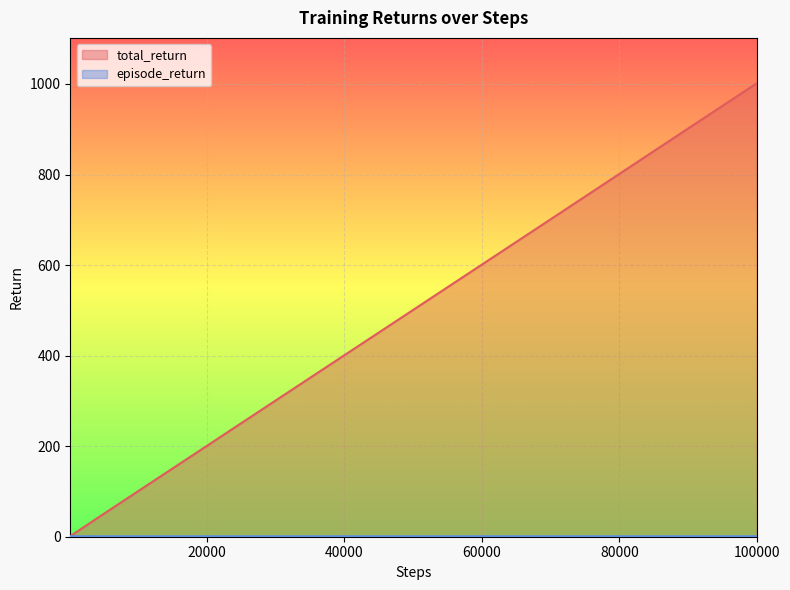

What is the greatest value displayed?

1001.6